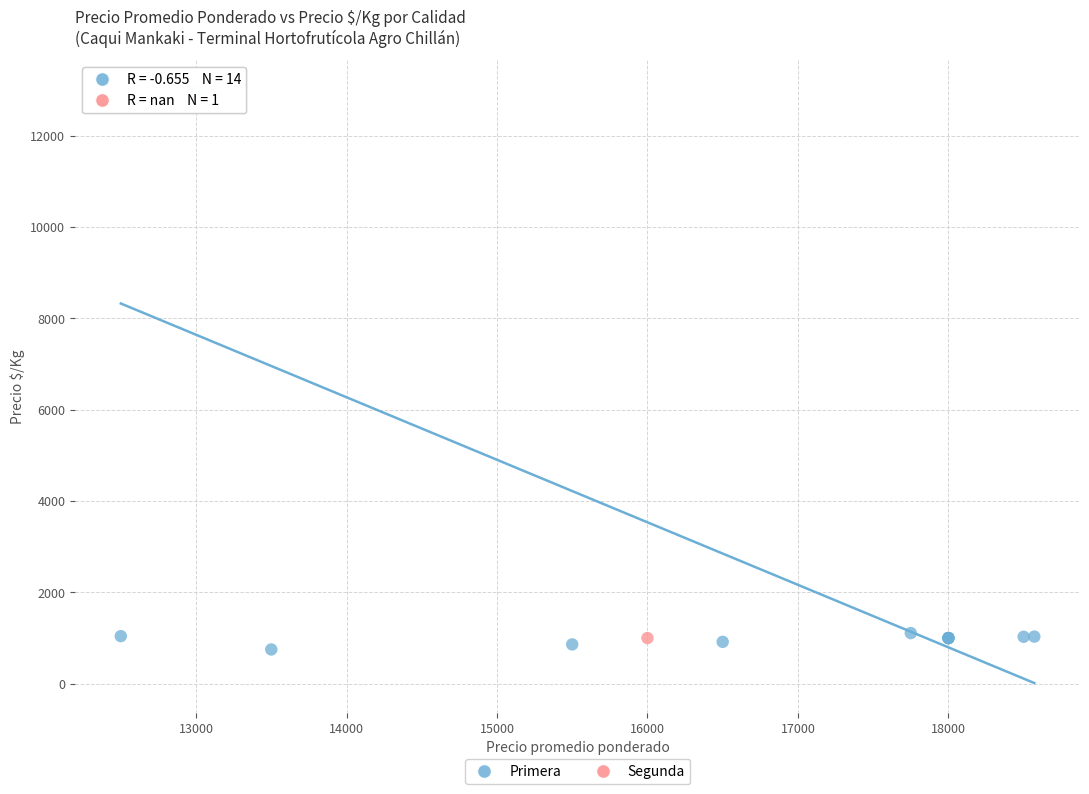

What are all the series names shown in the legend?

Primera, Segunda